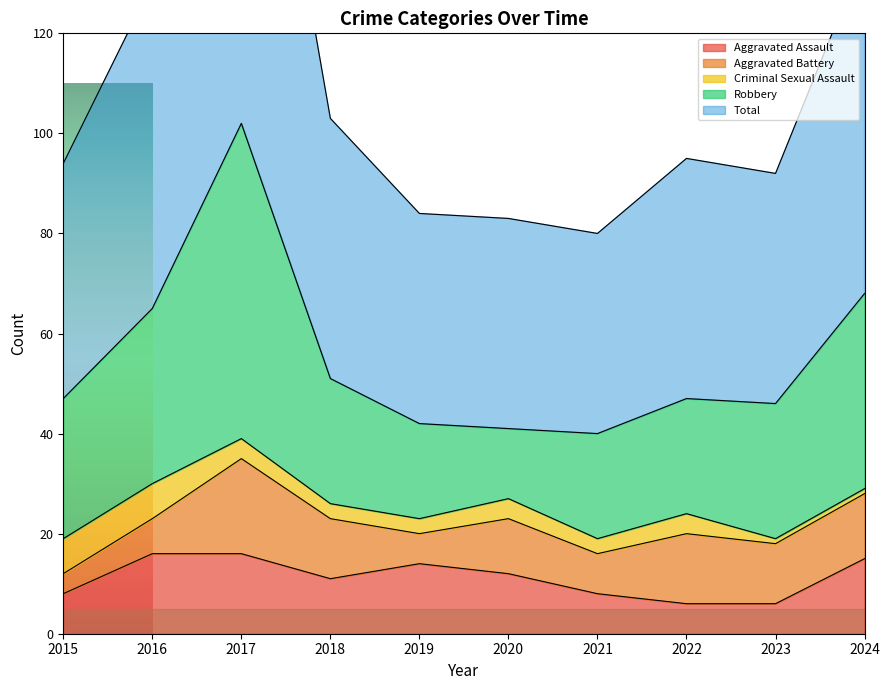

True or false: Criminal Sexual Assault has a value of 4 at 2022.

True